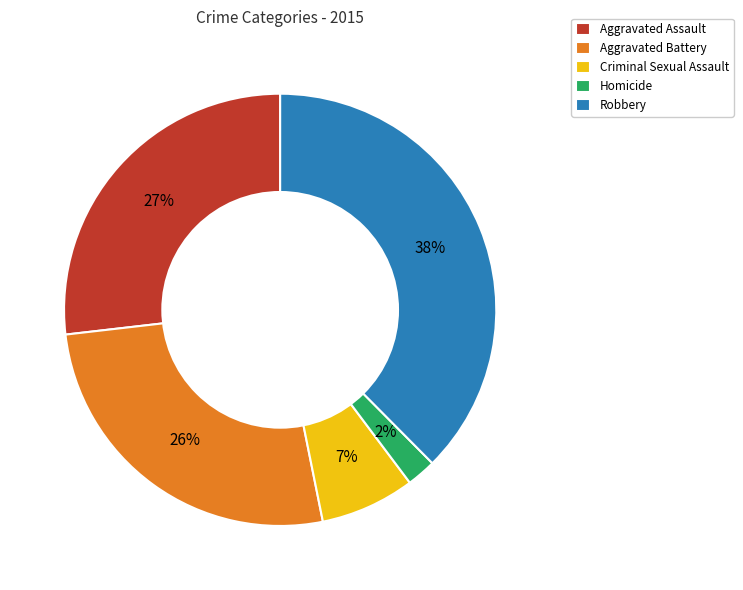

The Criminal Sexual Assault slice represents 16% of the pie. True or false?

False